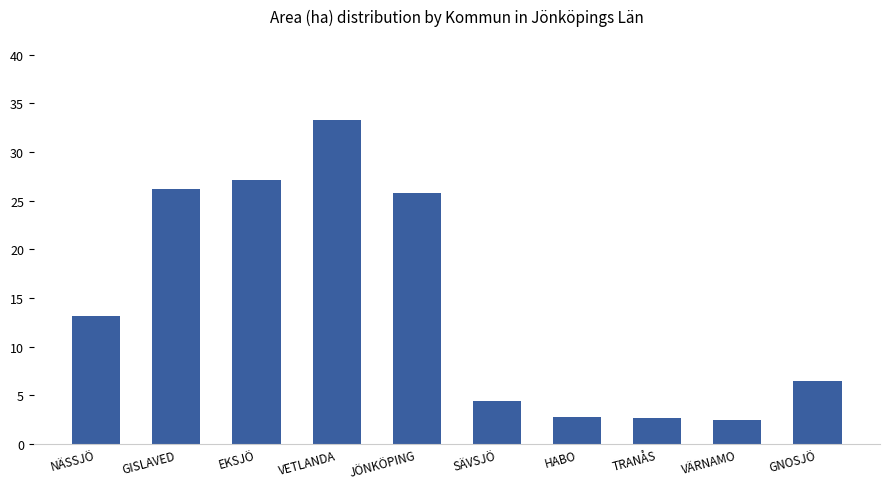

What is the maximum value shown in the chart?

33.3